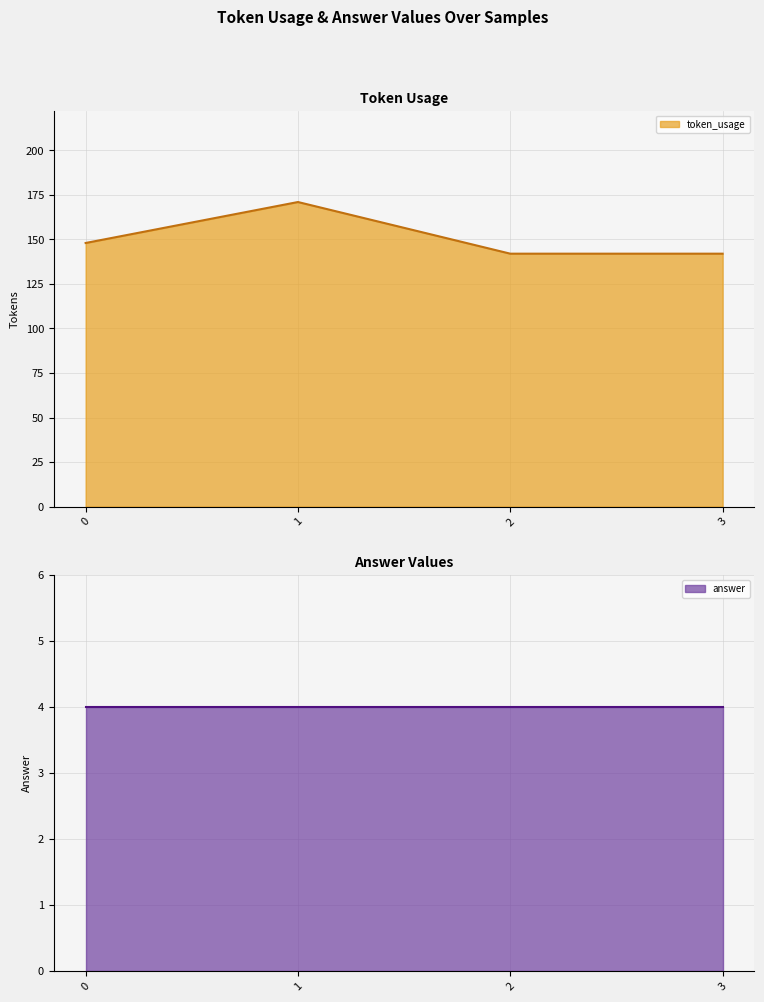

At which category does the chart reach its peak across all series?

1